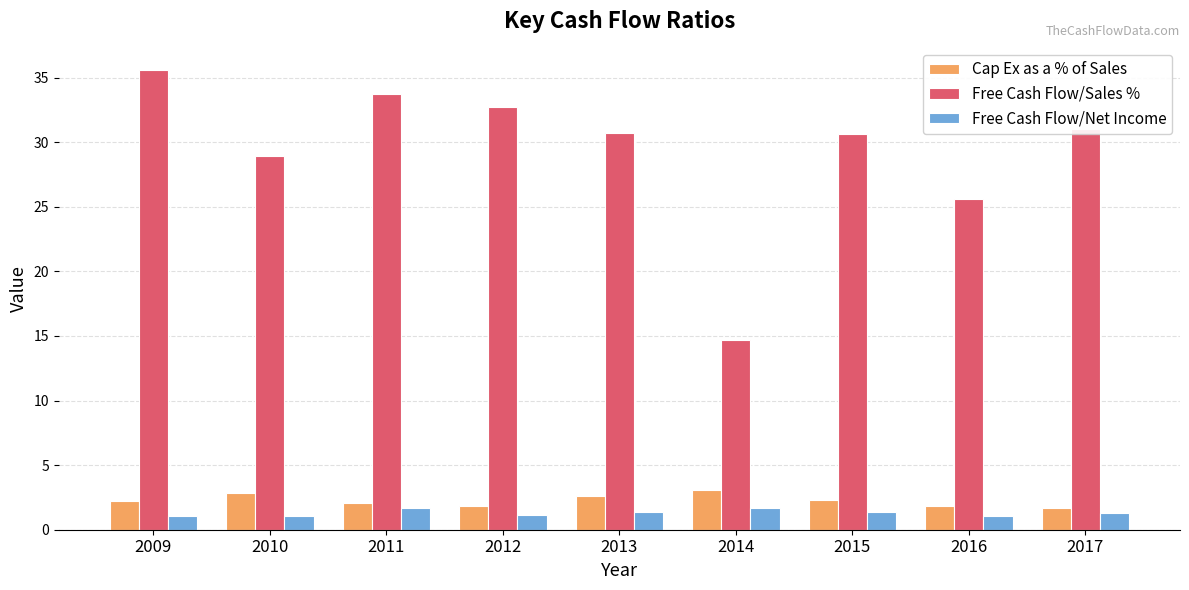

What is the approximate value of Free Cash Flow/Sales % at 2013?

30.7